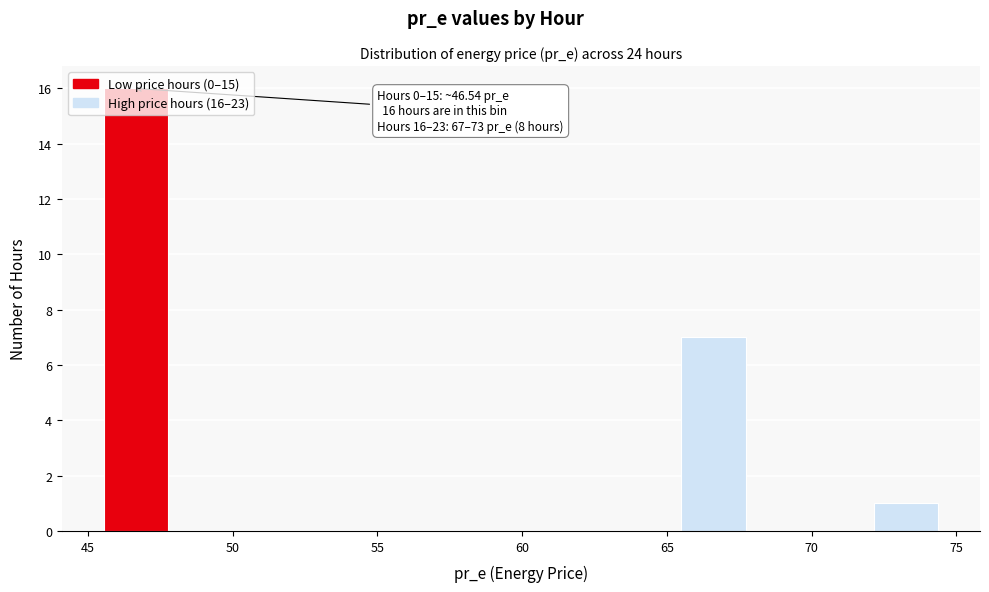

Over which range of the x-axis is the bar tallest?

45.5 to 48.0